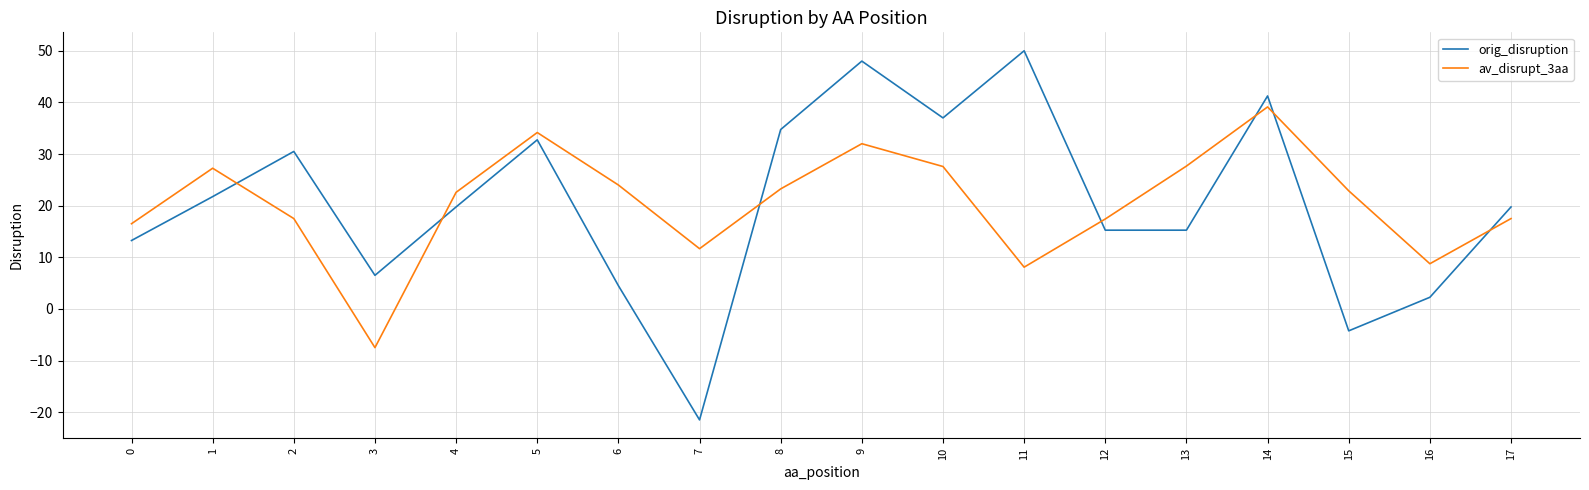

Rank the series at 6 from highest to lowest value.

av_disrupt_3aa, orig_disruption